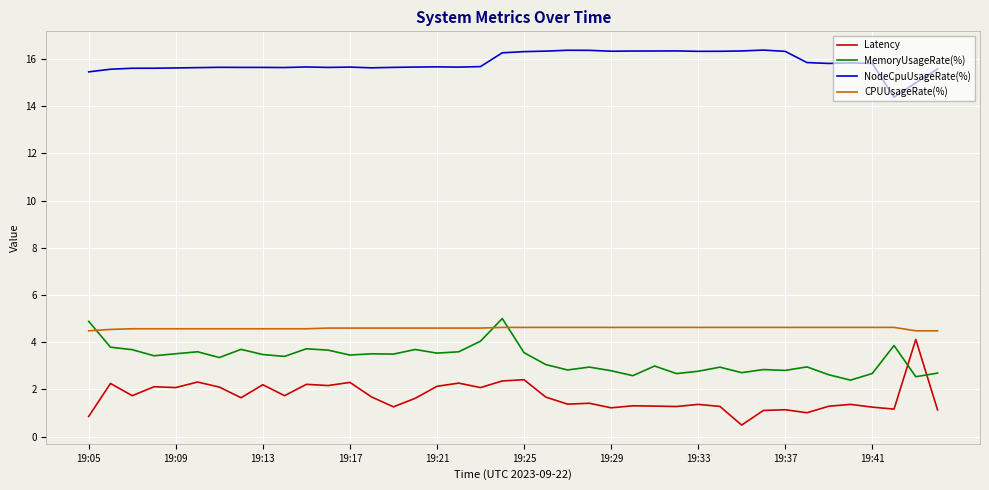

What is the minimum value shown in the chart?

0.5